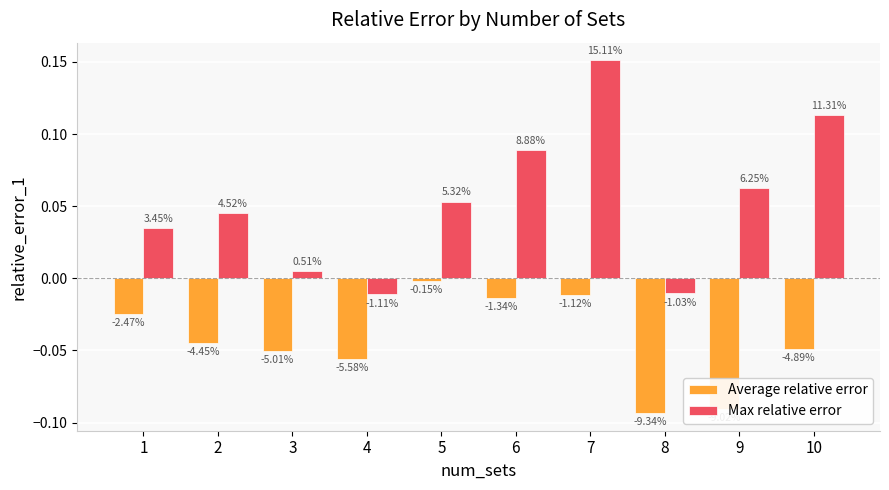

Does the chart contain any negative values?

Yes